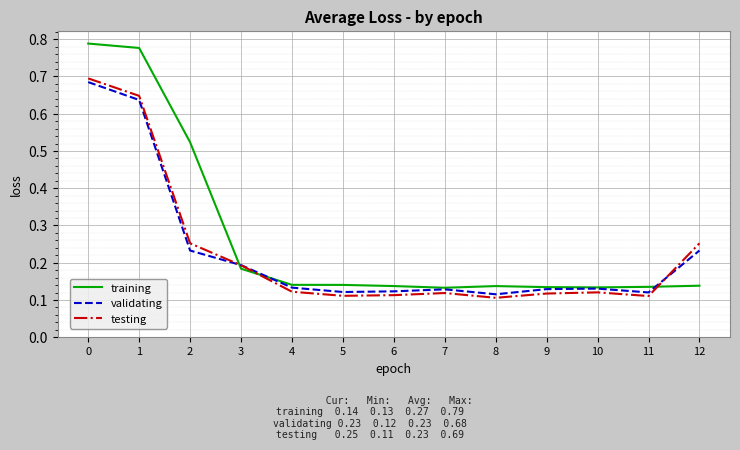

Which series has the largest range (max minus min)?

training